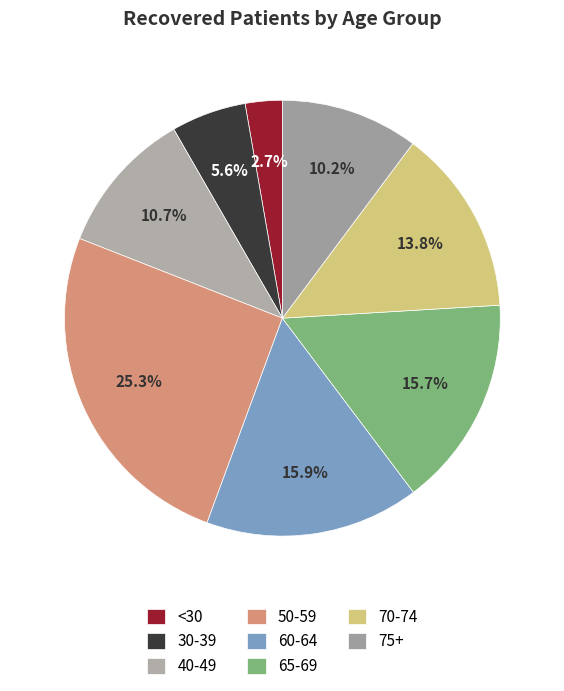

True or false: 65-69 accounts for 24% of the total.

False